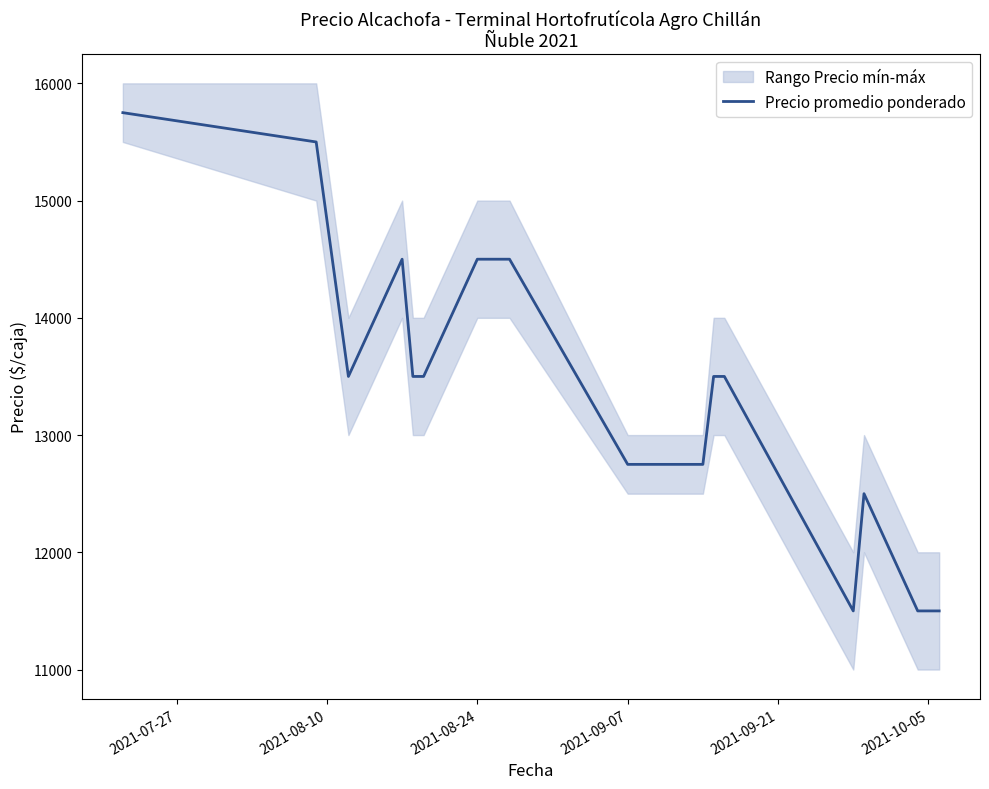

What is the maximum value for Precio promedio ponderado?

15750